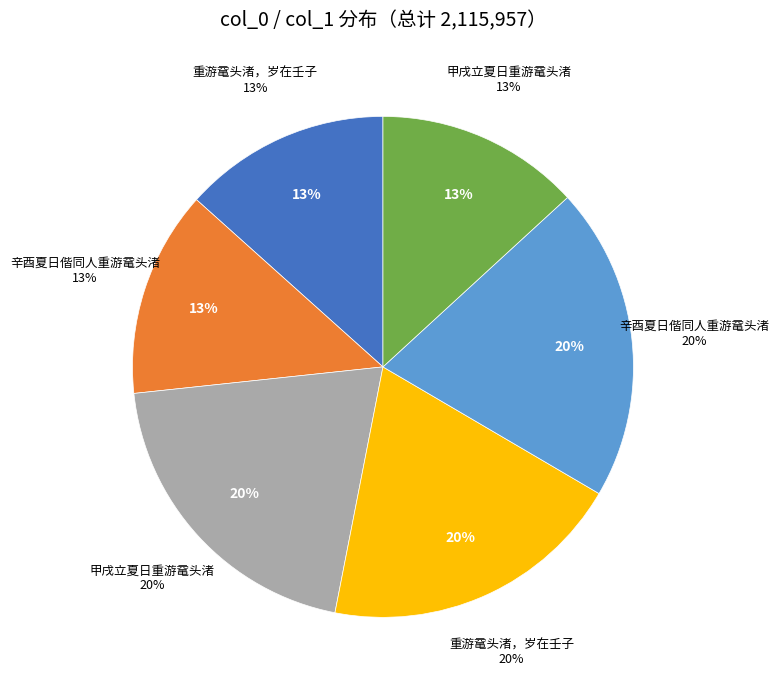

Which slice is the largest?

辛酉夏日偕同人重游鼋头渚